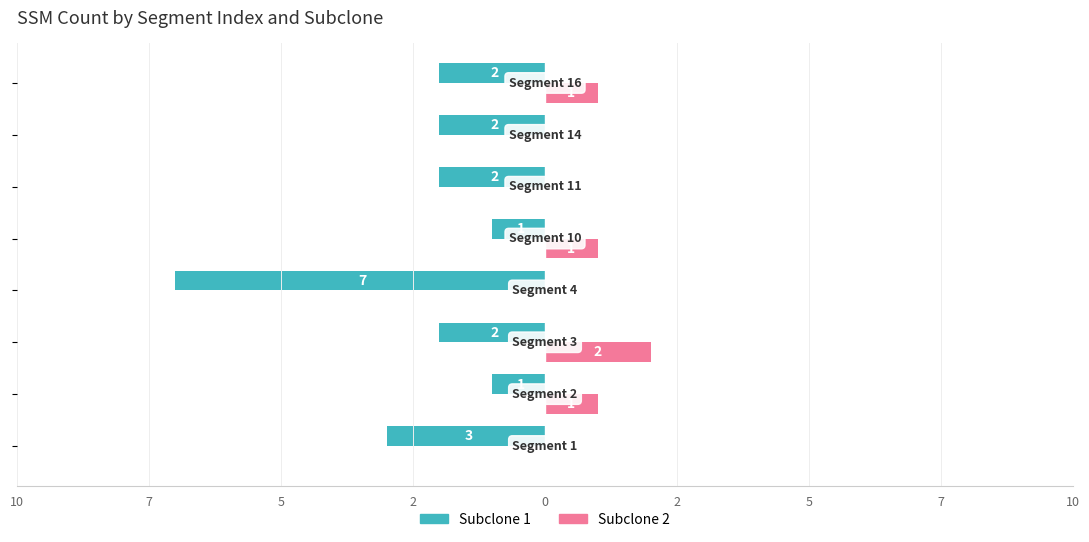

What are all the series names shown in the legend?

Subclone 1, Subclone 2